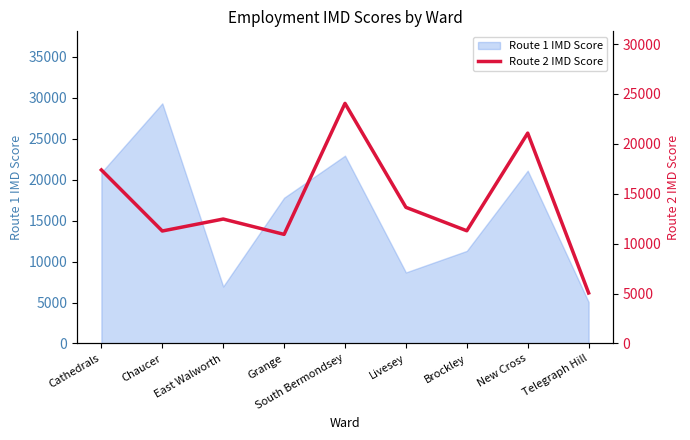

What is the label of the 7th point from the right?

East Walworth